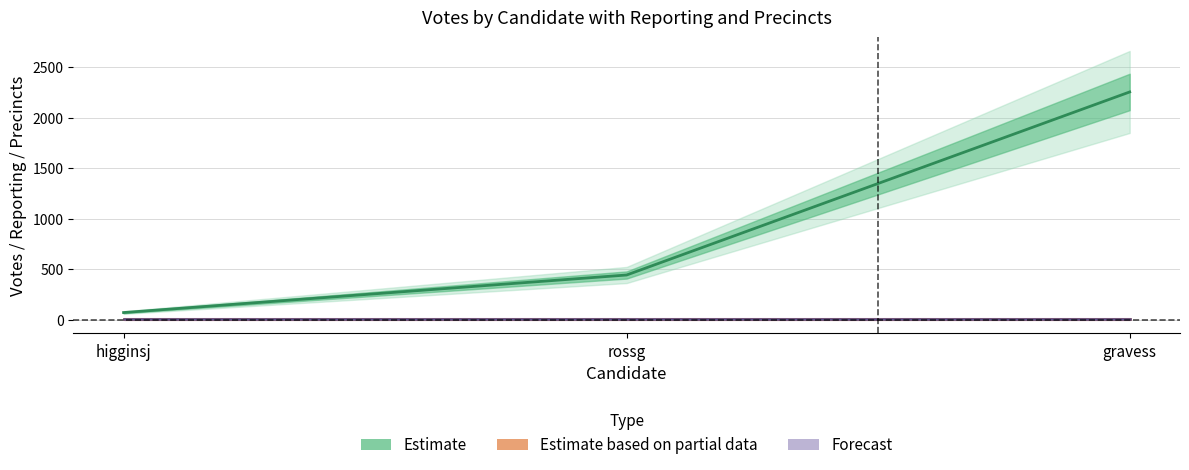

The chart shows a value of 168 at rossg. True or false?

False